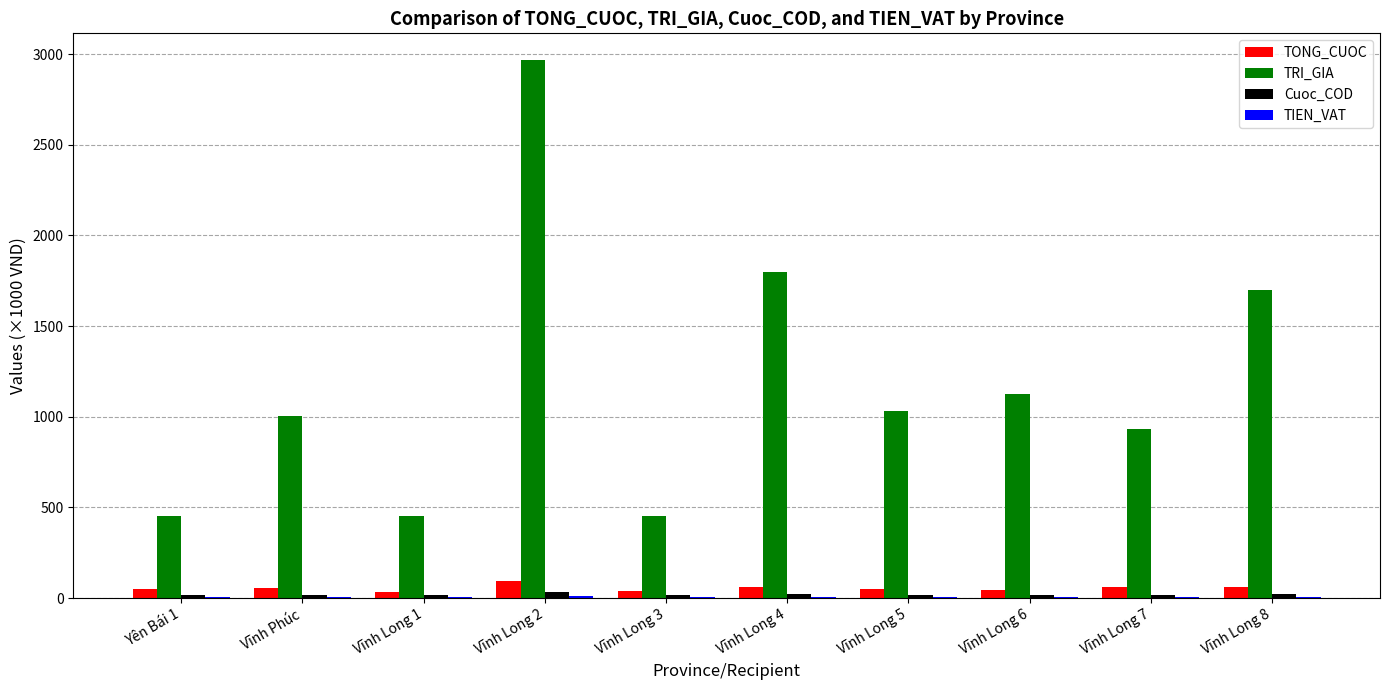

What is the total value across all series at Vĩnh Long 2?

3105.2